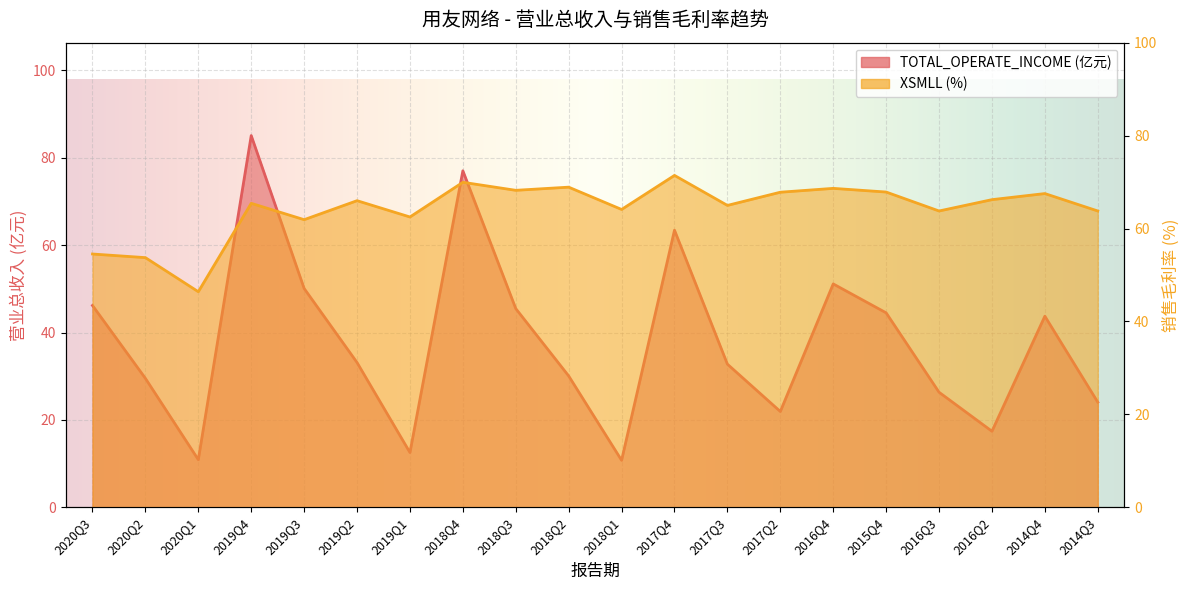

The value of TOTAL_OPERATE_INCOME at 2019Q2 is 59.4. True or false?

False